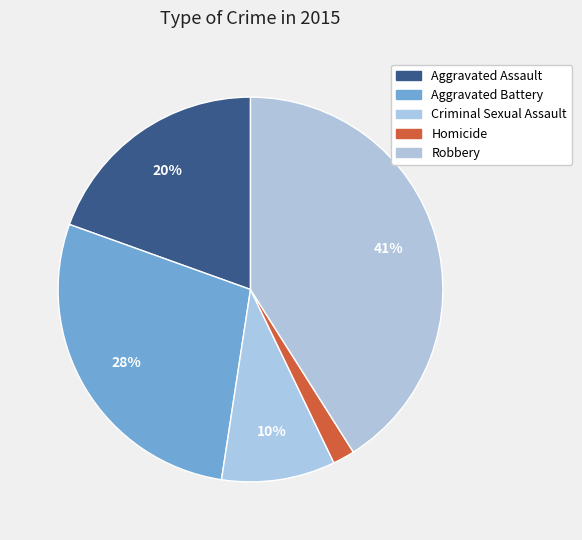

How many slices are in this pie chart?

5